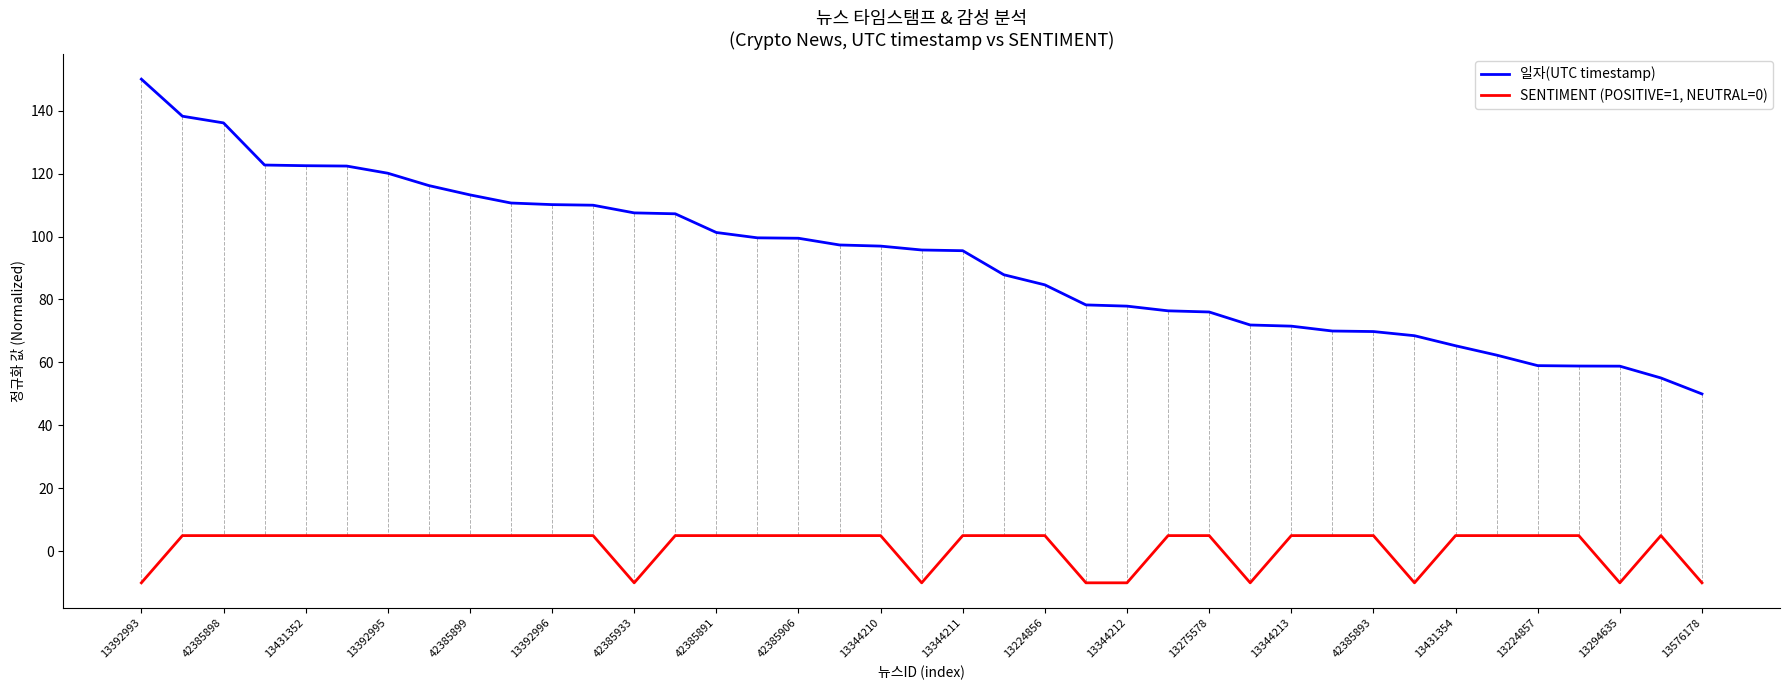

List the series in order of their peak value, lowest first.

SENTIMENT (POSITIVE=1, NEUTRAL=0), 일자(UTC timestamp)